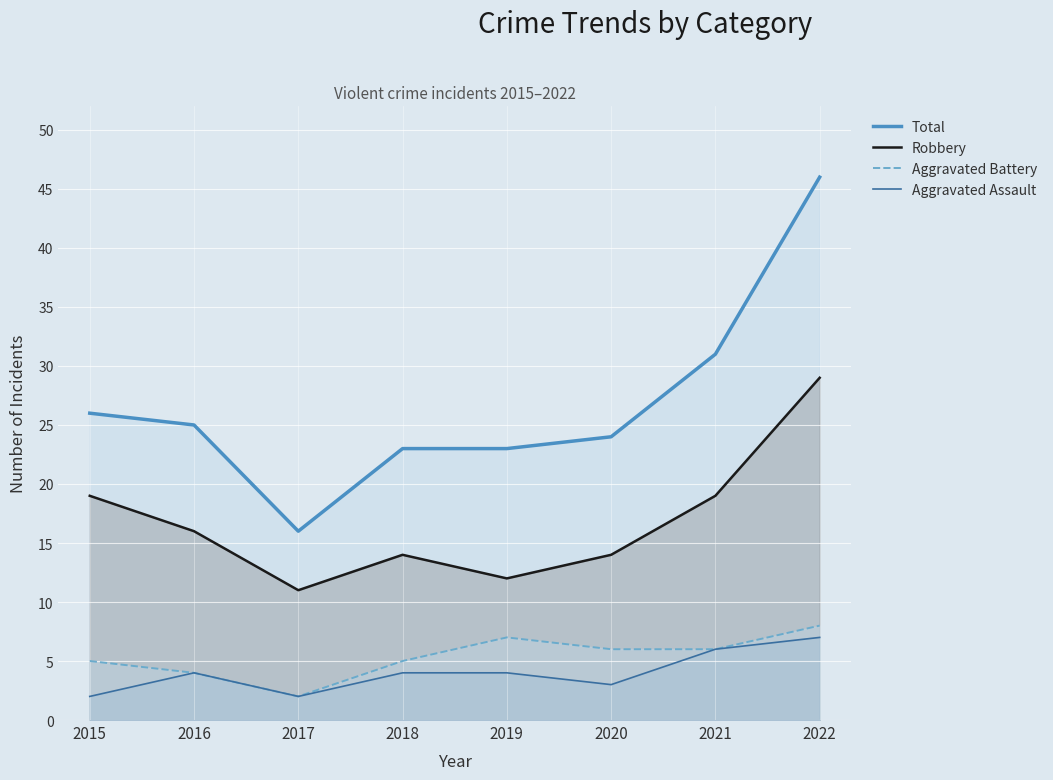

Rank the categories by Aggravated Assault value from lowest to highest.

2015, 2017, 2020, 2016, 2018, 2019, 2021, 2022